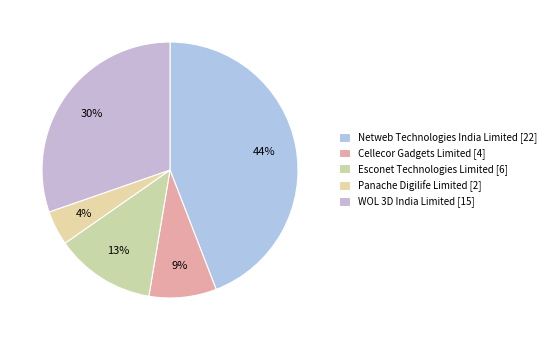

Rank the categories by value from lowest to highest.

Panache Digilife Limited, Cellecor Gadgets Limited, Esconet Technologies Limited, WOL 3D India Limited, Netweb Technologies India Limited